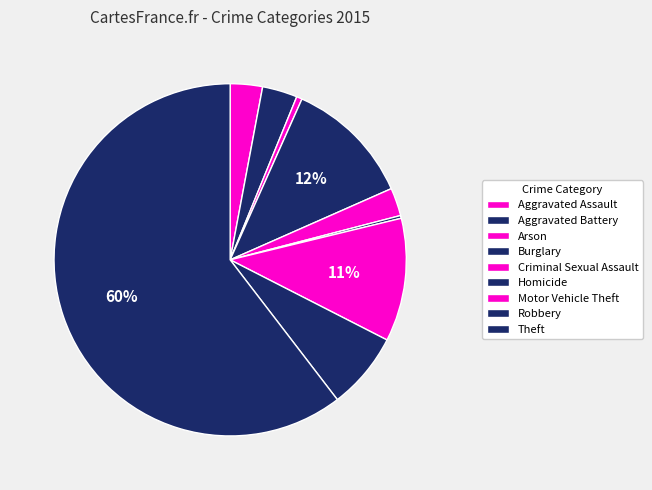

How many segments does this pie chart have?

9